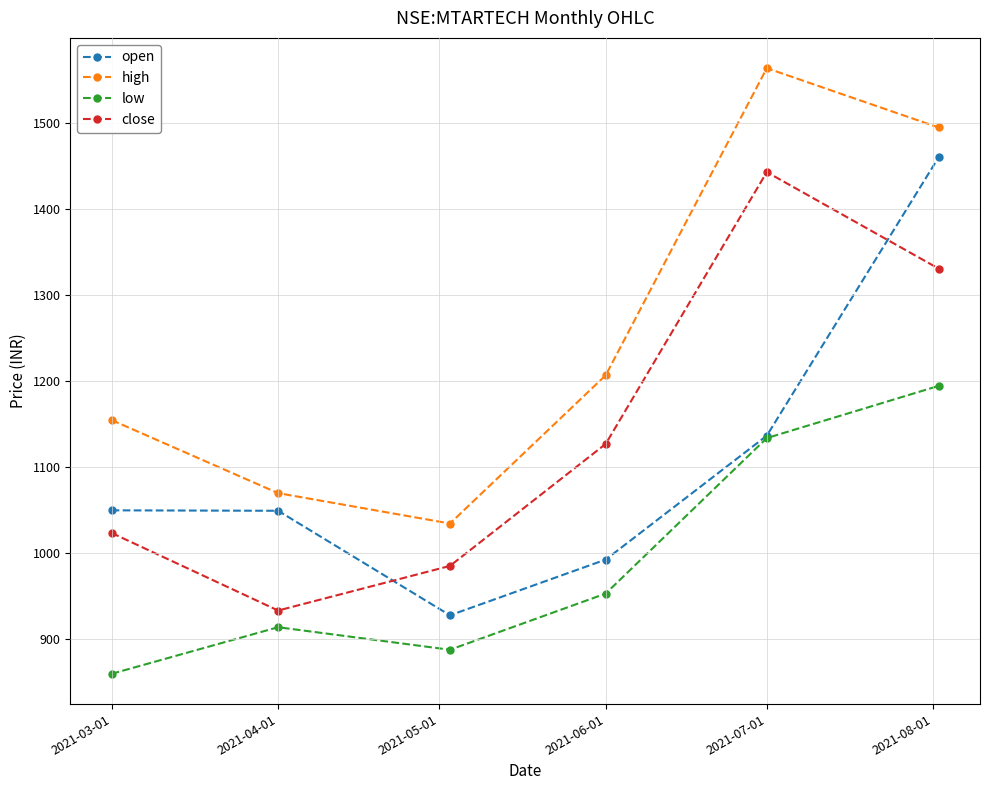

True or false: open and high cross at least once.

False